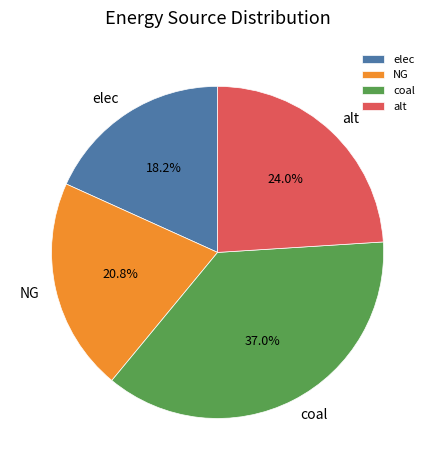

What is the largest slice in the pie chart?

coal